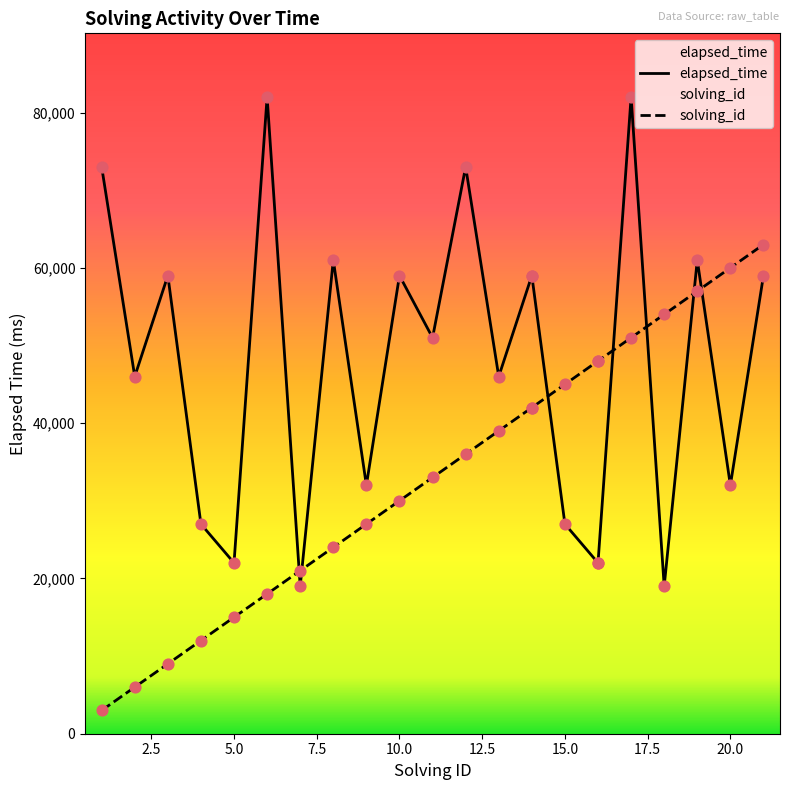

Which series has the largest Y range (max minus min)?

elapsed_time